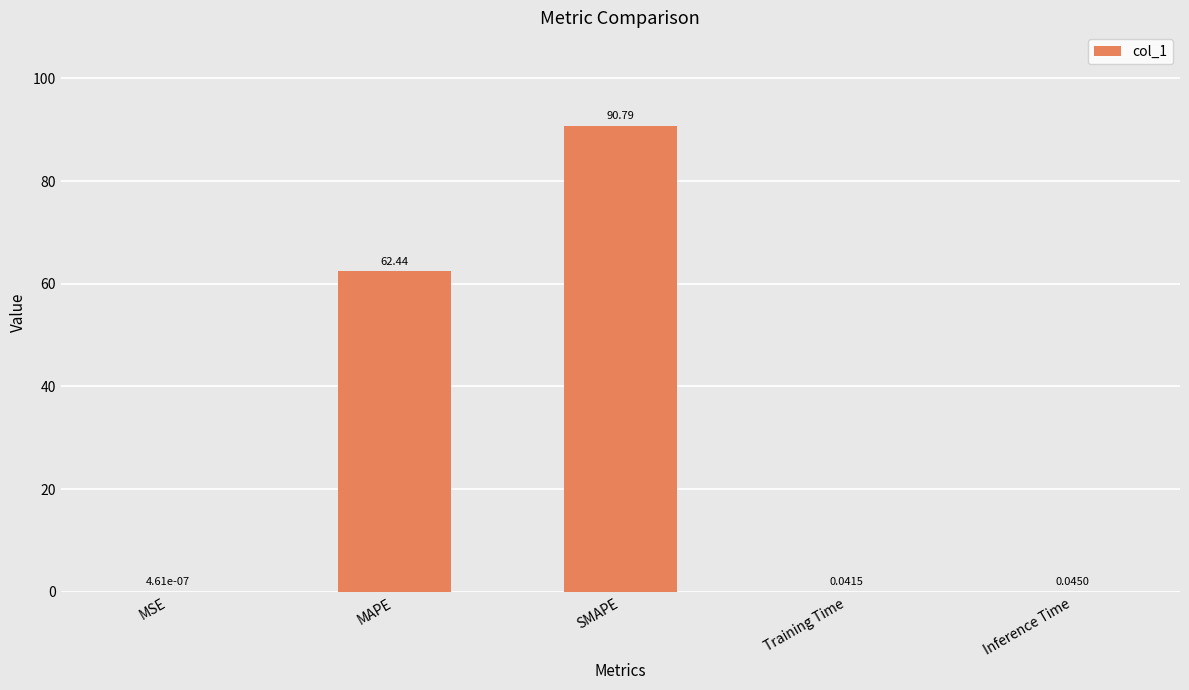

What is the sum of all values?

153.3